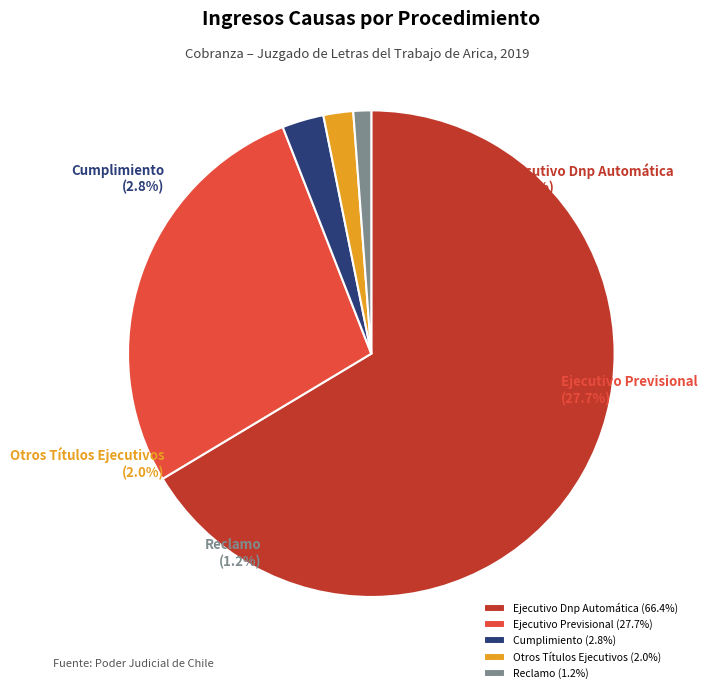

What portion of the pie excludes Reclamo?

98.8%